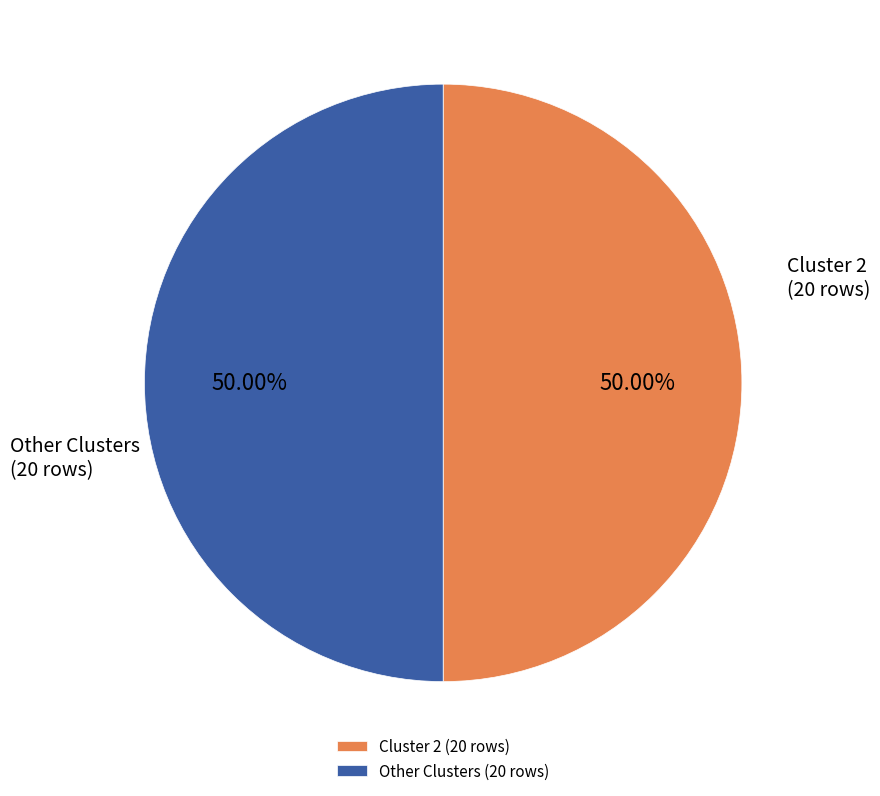

Approximately how many times larger is the value at Other Clusters compared to Cluster 2?

1.0